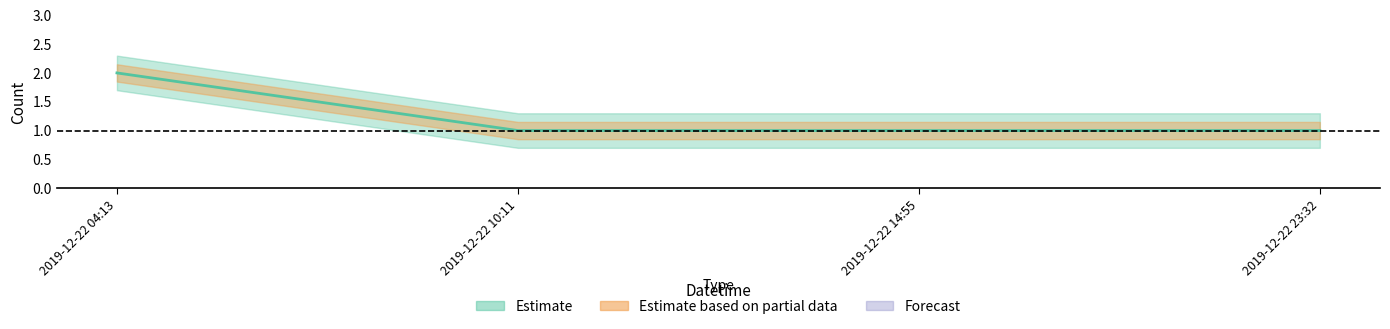

Which has a higher value, 2019-12-22 23:32 or 2019-12-22 04:13?

2019-12-22 04:13